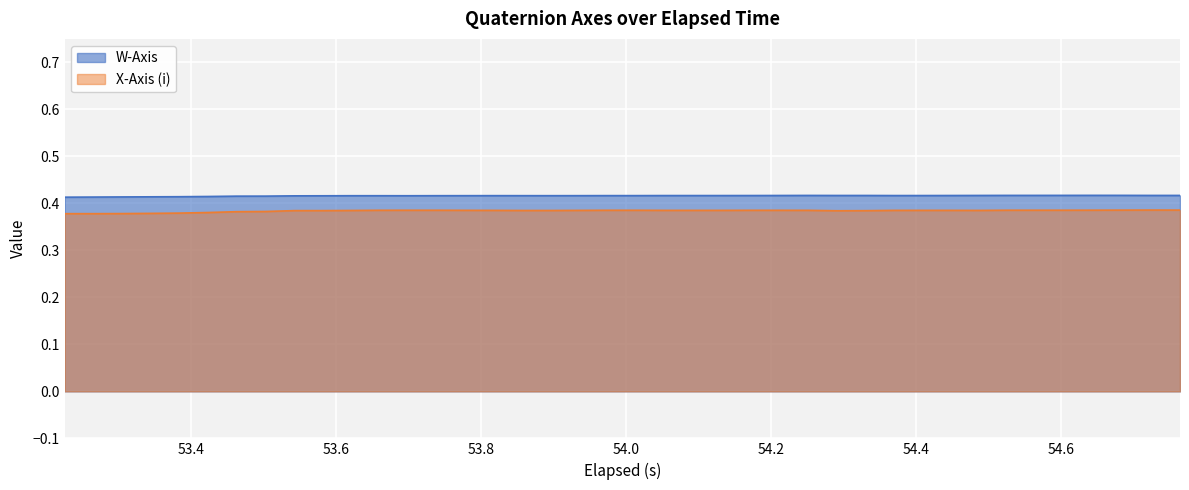

True or false: X-Axis (i) and W-Axis intersect in this chart.

False